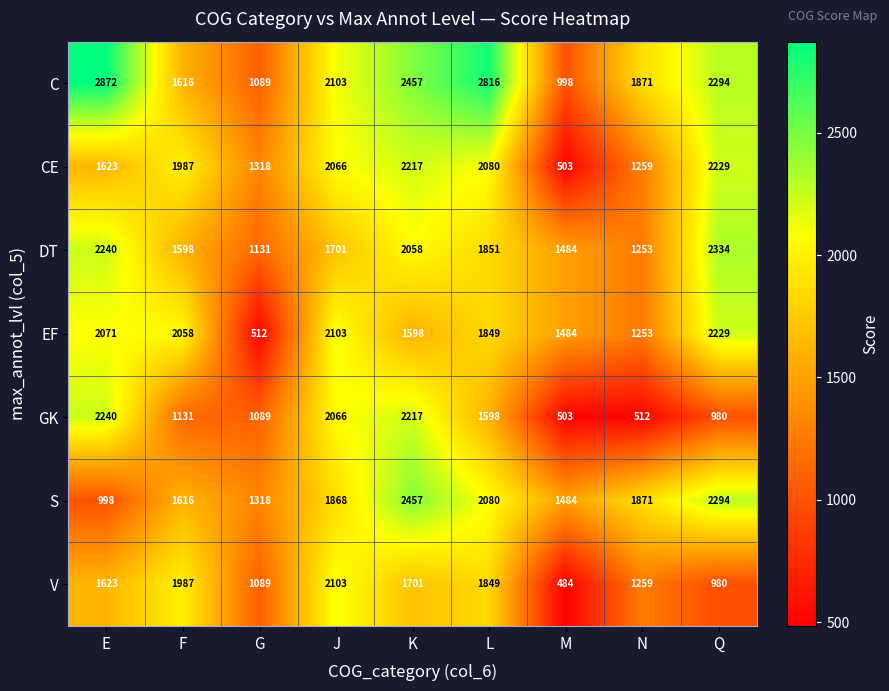

Which category has the lowest value across all series?

M